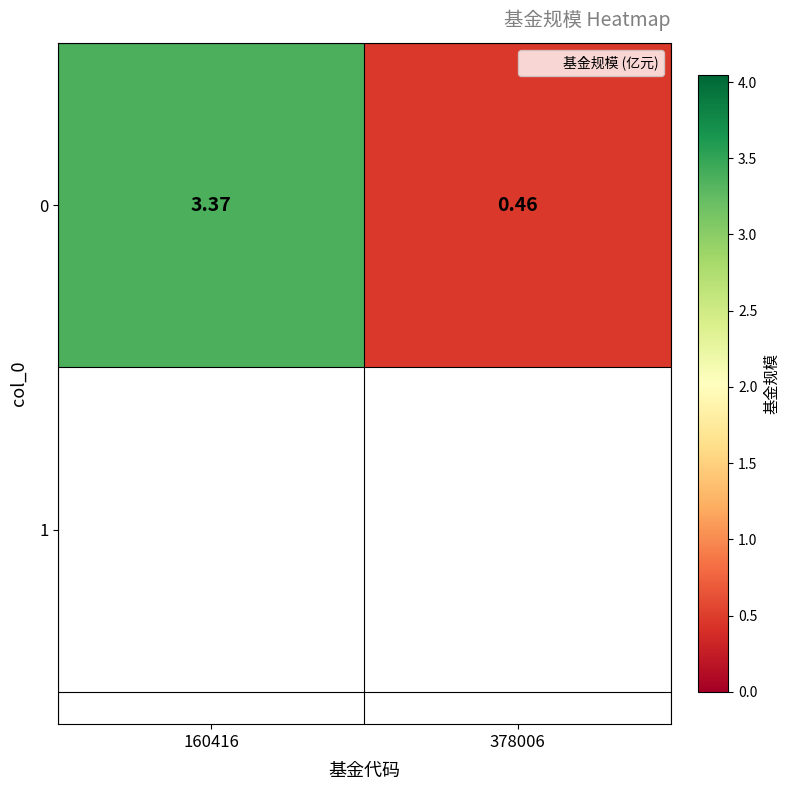

Which has a higher value, 160416 or 378006?

160416